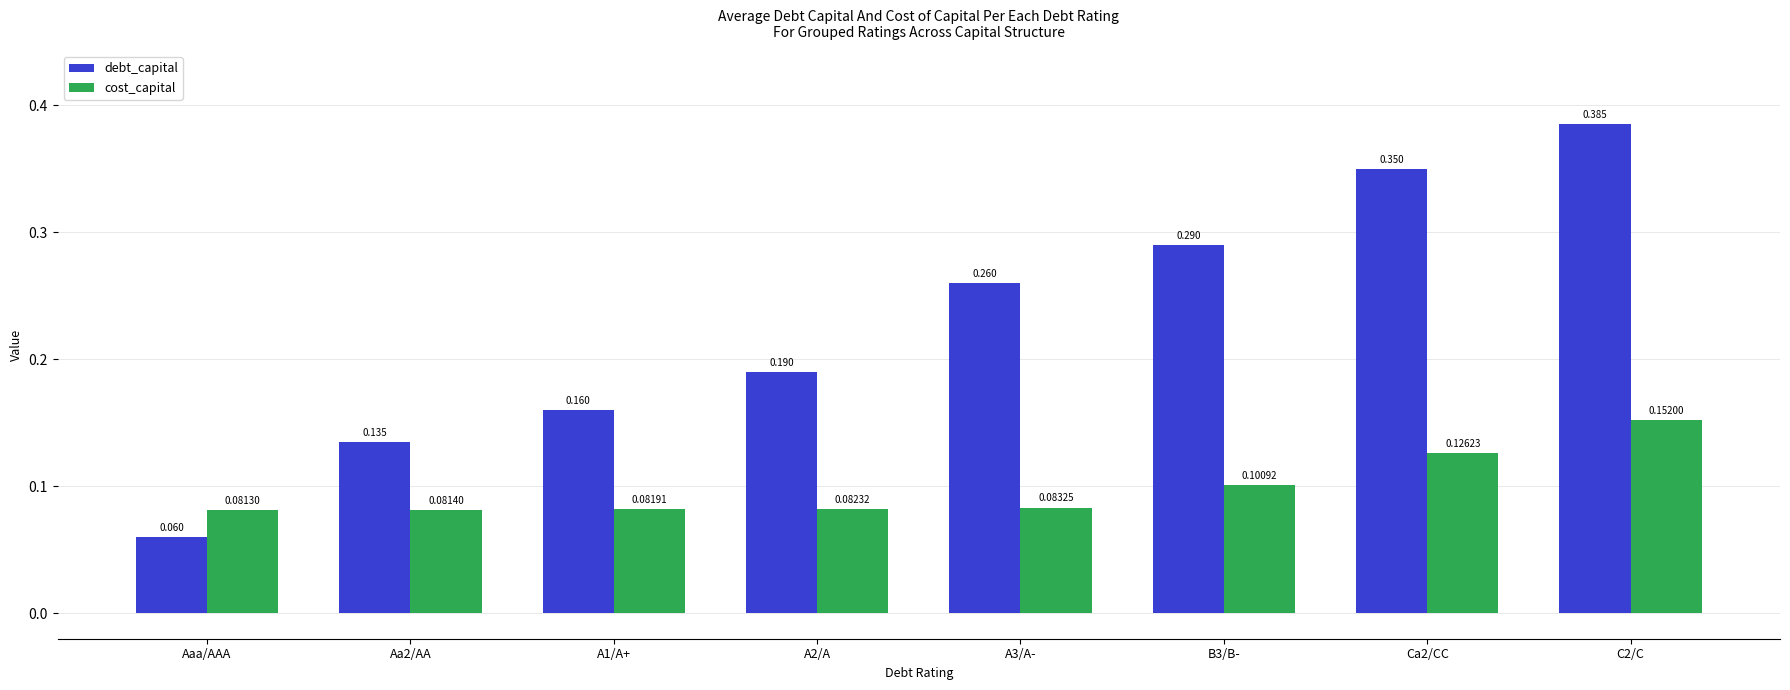

Which category has the lowest value in the cost_capital series?

Aaa/AAA